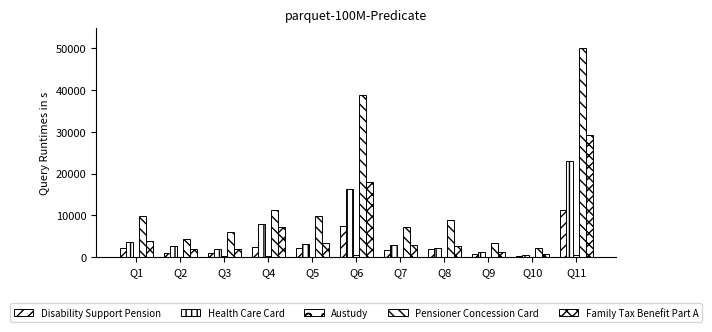

What is the total value across all series at Q6?

81282